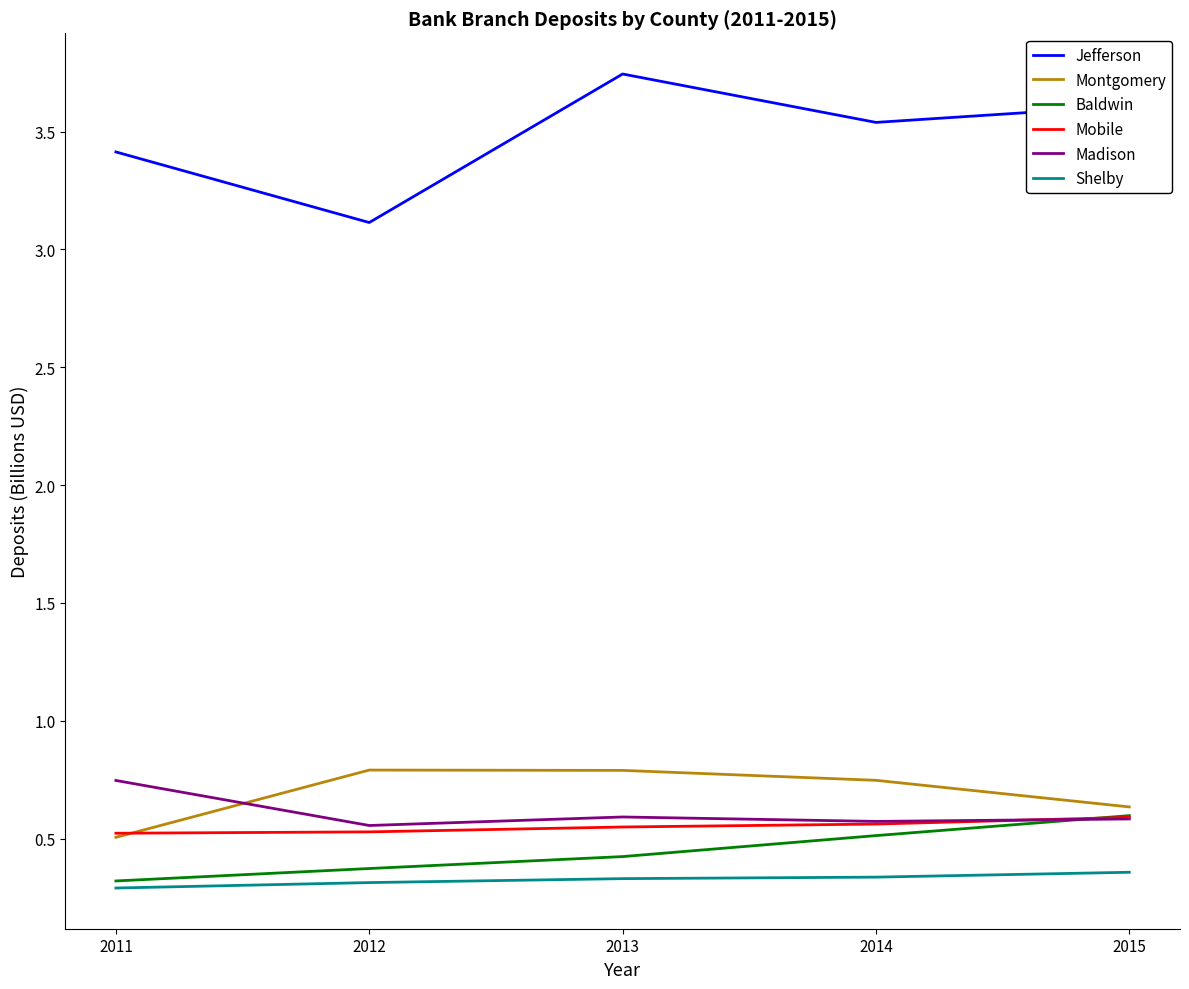

True or false: Jefferson and Madison intersect in this chart.

False